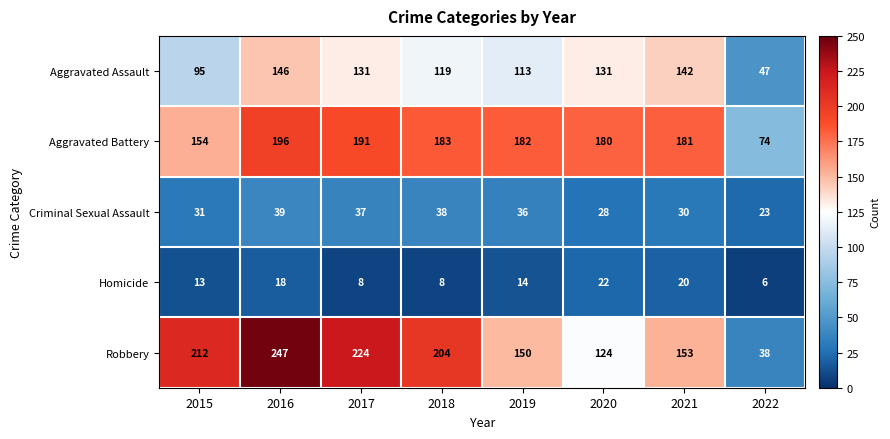

Is the value of Aggravated Assault at 2015 greater than the value of Aggravated Battery at 2018?

No